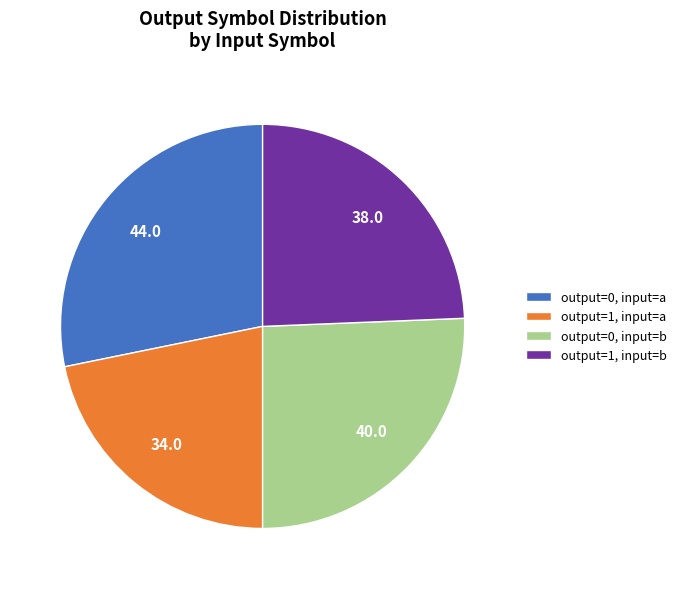

What is the smallest slice in the pie chart?

output=1, input=a